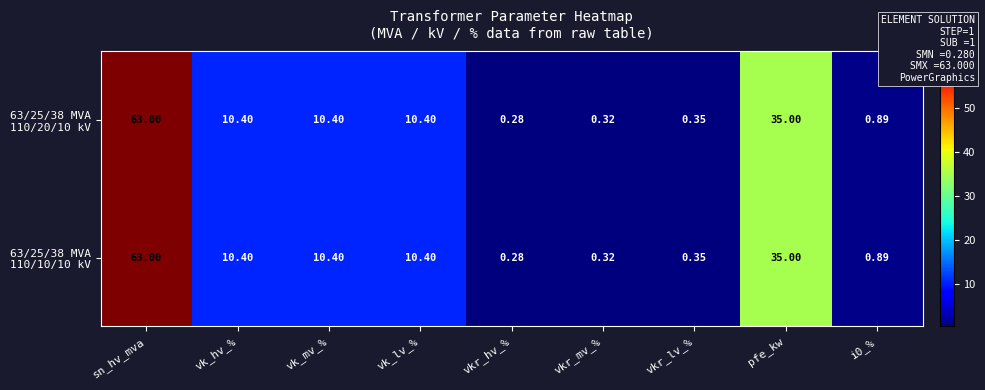

At which category is the sum across all series the highest?

sn_hv_mva